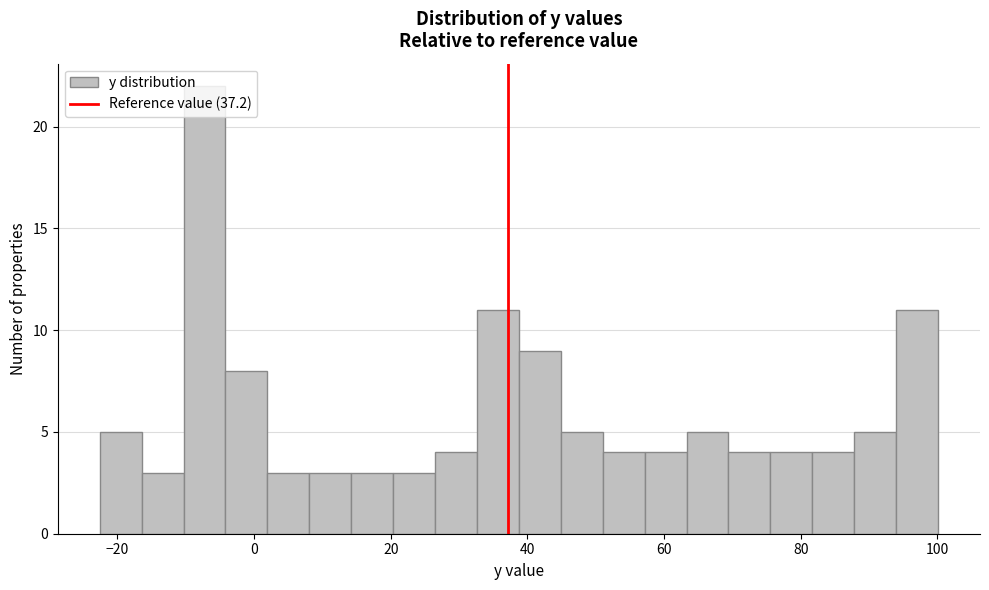

Read against the x-axis, roughly where is the centre of the tallest bar?

-8